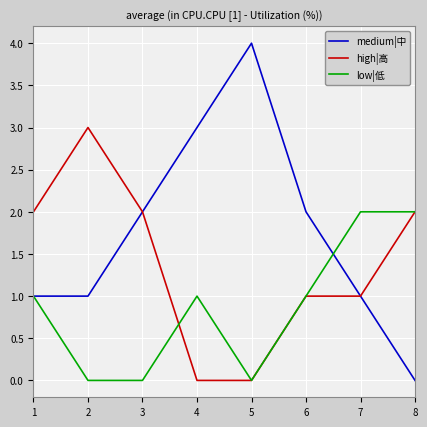

Does the chart display data point markers on the line(s)?

No